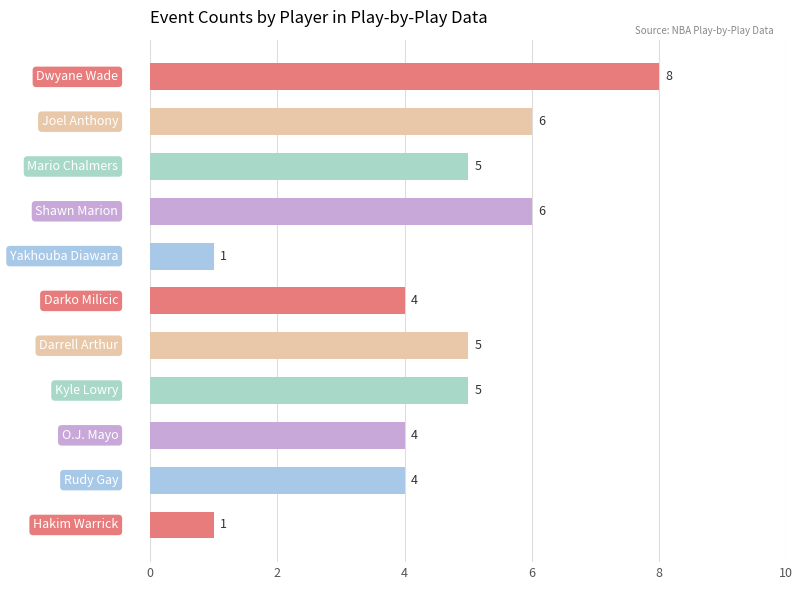

How many bars are there in total?

11